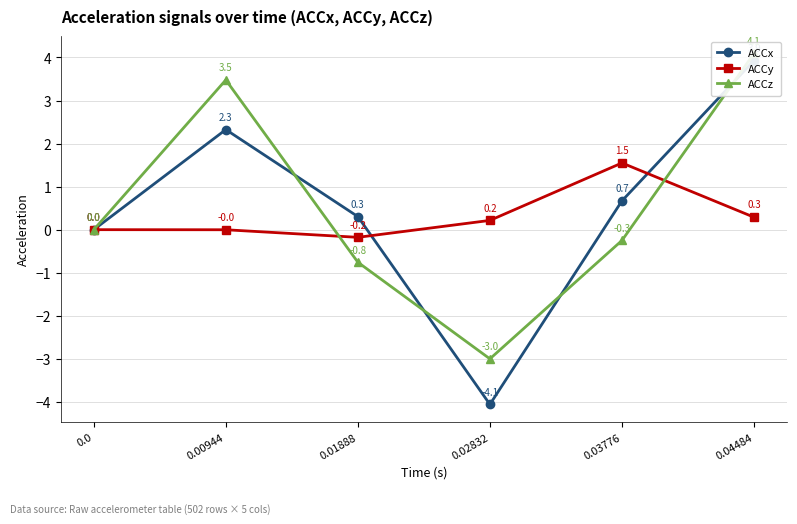

What value does the ACCy series have at 0.02832?

0.2